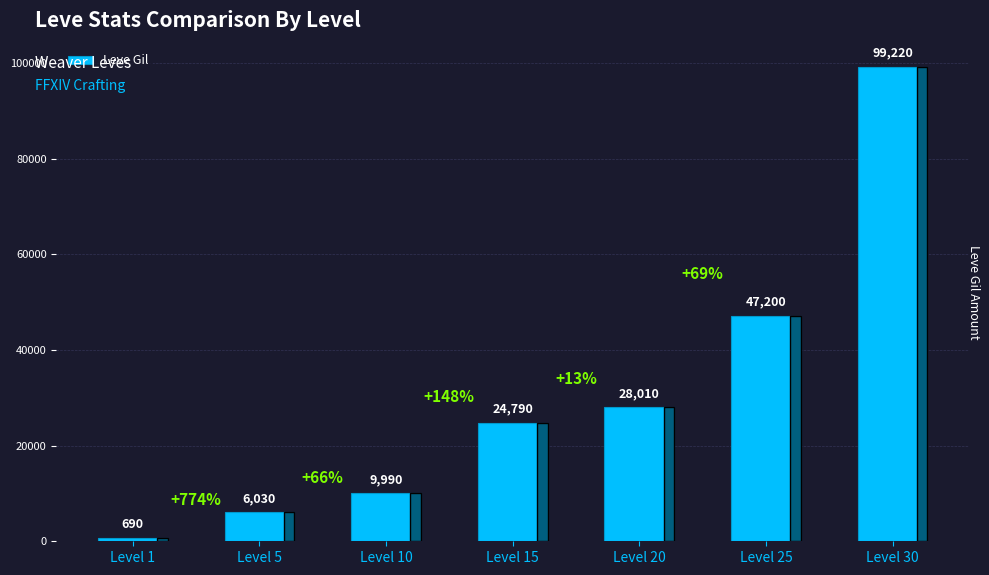

Does the chart contain stacked bars?

No